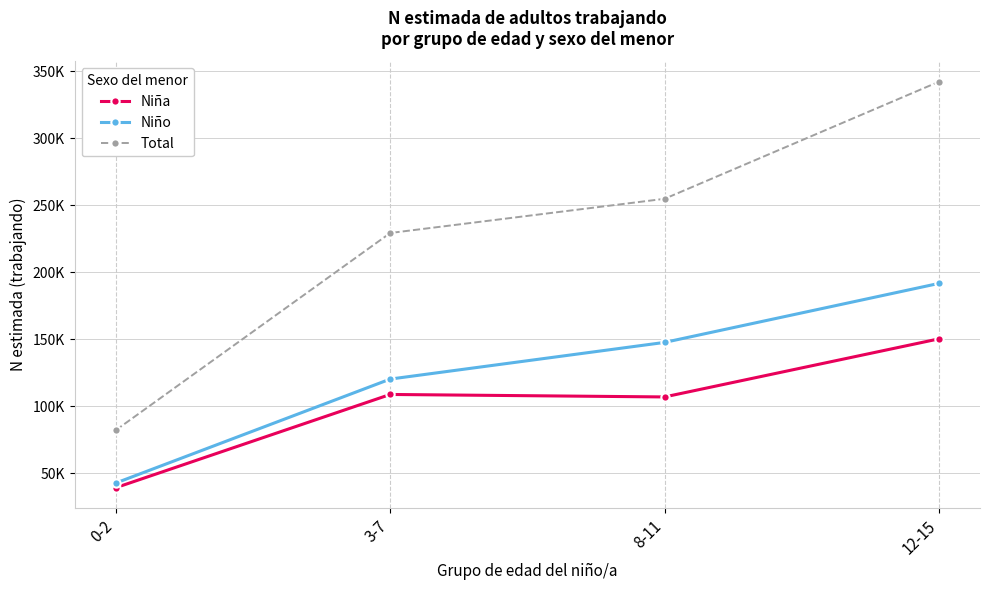

Which series has the largest total across all categories?

Total